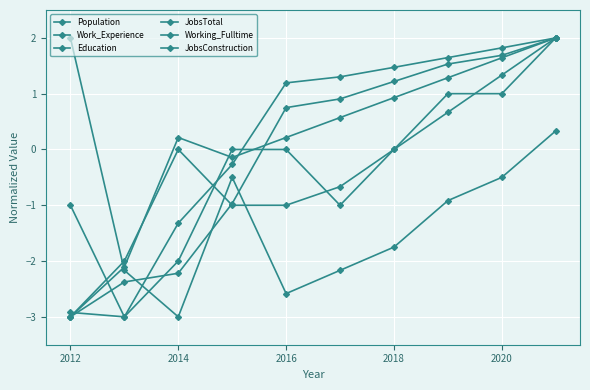

At which label is Education closest to 0?

2016